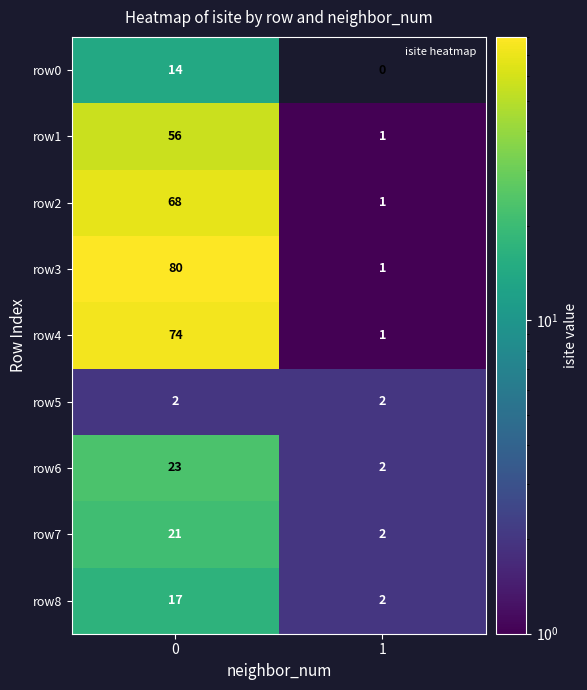

Reading left to right, list all the values displayed in this chart.

row0: 0=14	1=0
row1: 0=56	1=1
row2: 0=68	1=1
row3: 0=80	1=1
row4: 0=74	1=1
row5: 0=2	1=2
row6: 0=23	1=2
row7: 0=21	1=2
row8: 0=17	1=2